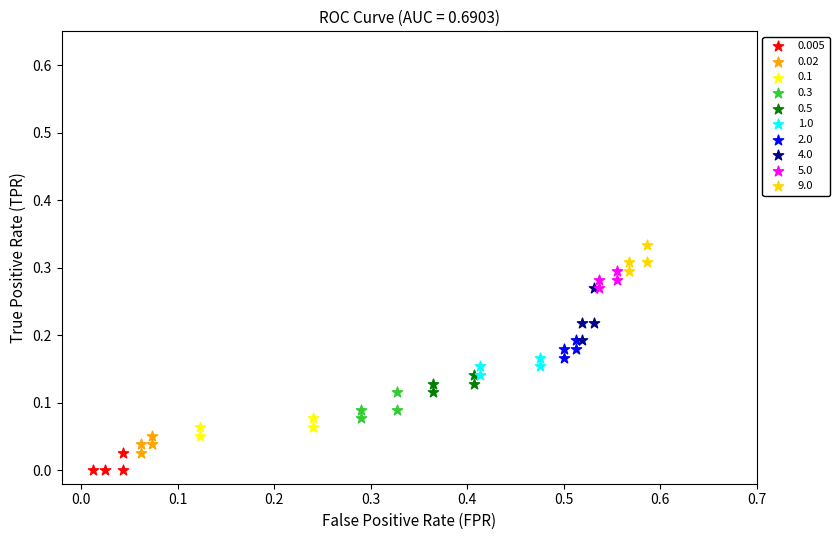

Which series reaches the minimum Y coordinate?

0.005